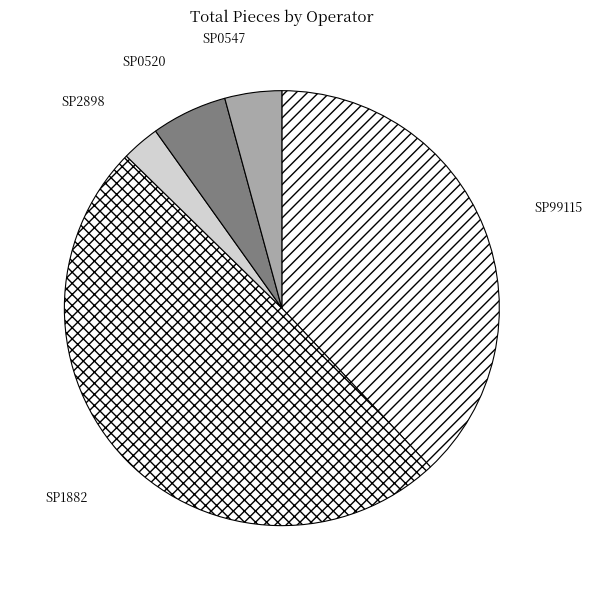

What is the smallest slice in the pie chart?

SP2898